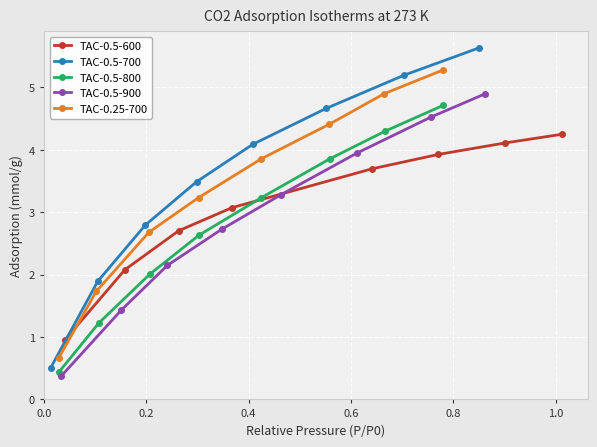

What is the lowest value of the TAC-0.25-700 series?

0.7